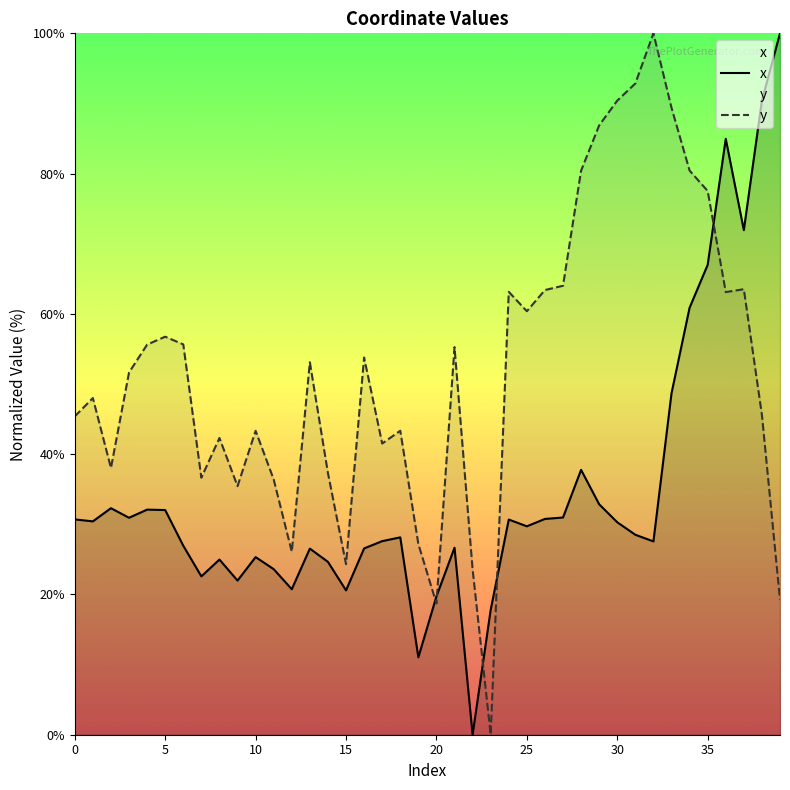

How many lines are shown in the chart?

2